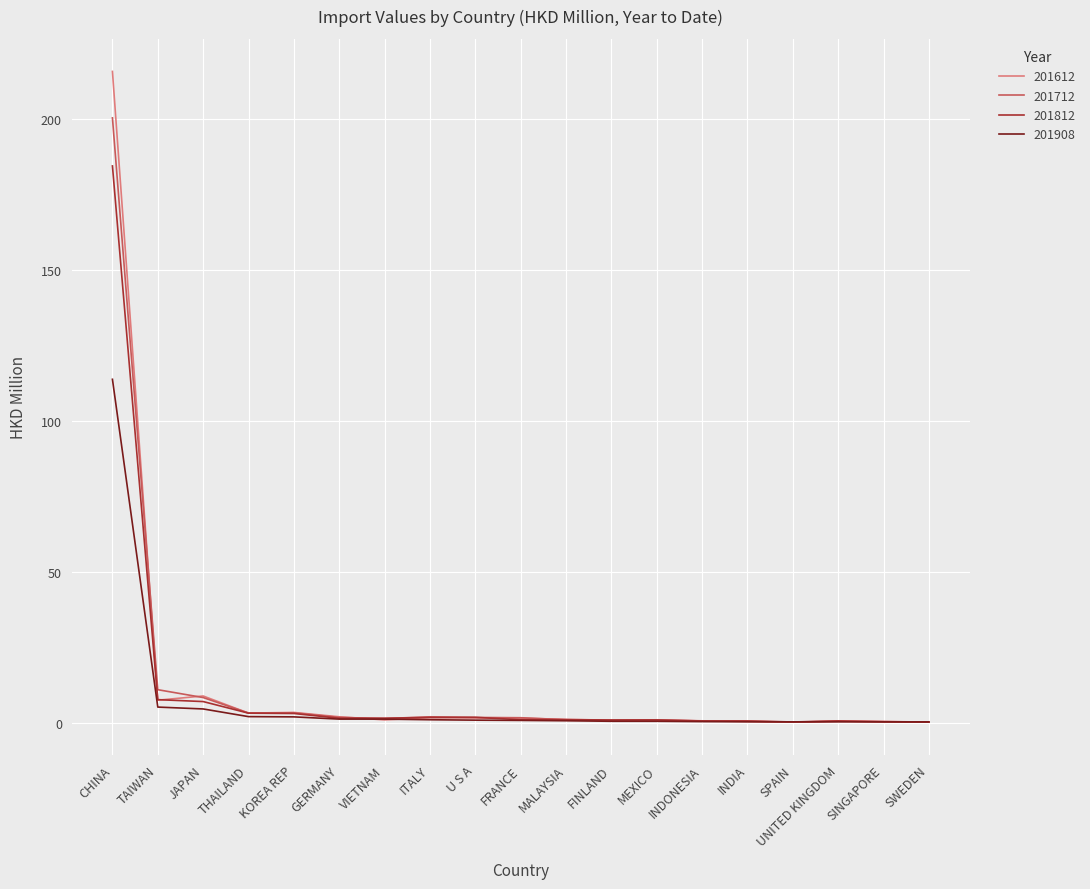

In 201612, how many points are higher than both neighbors (excluding endpoints)?

5